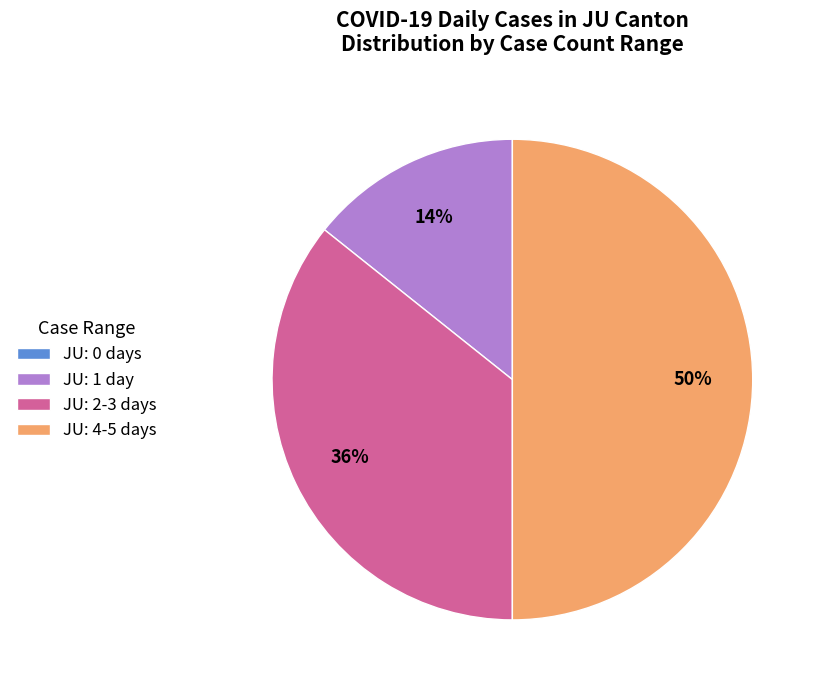

What is the largest slice in the pie chart?

JU: 4-5 days